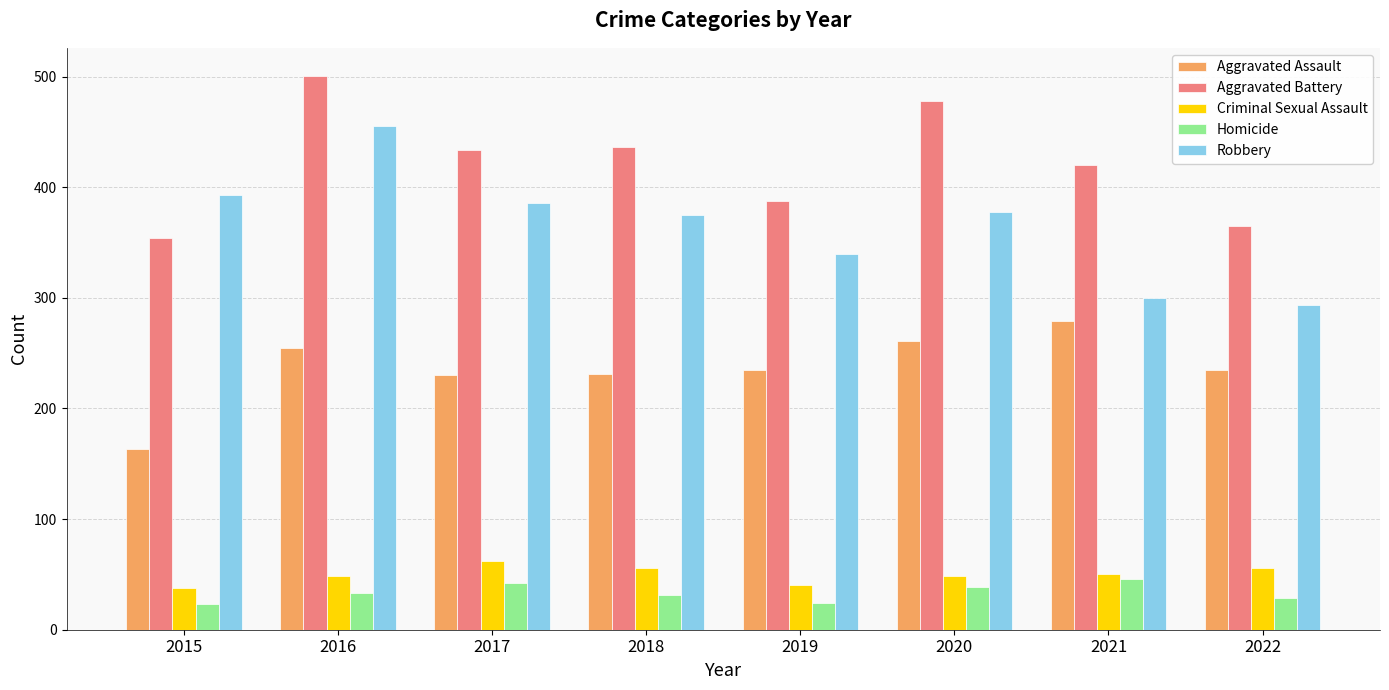

At which category is the sum across all series the highest?

2016